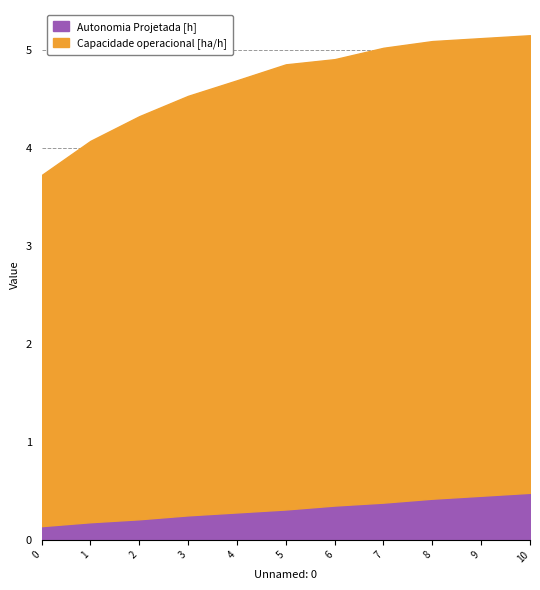

Reading left to right, list all the values displayed in this chart.

Autonomia Projetada [h]: 0.1	0.2	0.2	0.2	0.3	0.3	0.3	0.4	0.4	0.5	0.5
Capacidade operacional [ha/h]: 3.6	3.9	4.1	4.3	4.4	4.5	4.6	4.6	4.7	4.7	4.7